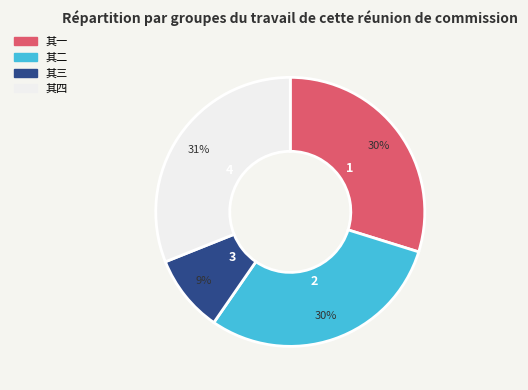

Is it true that 其二 is 41% of the pie?

False